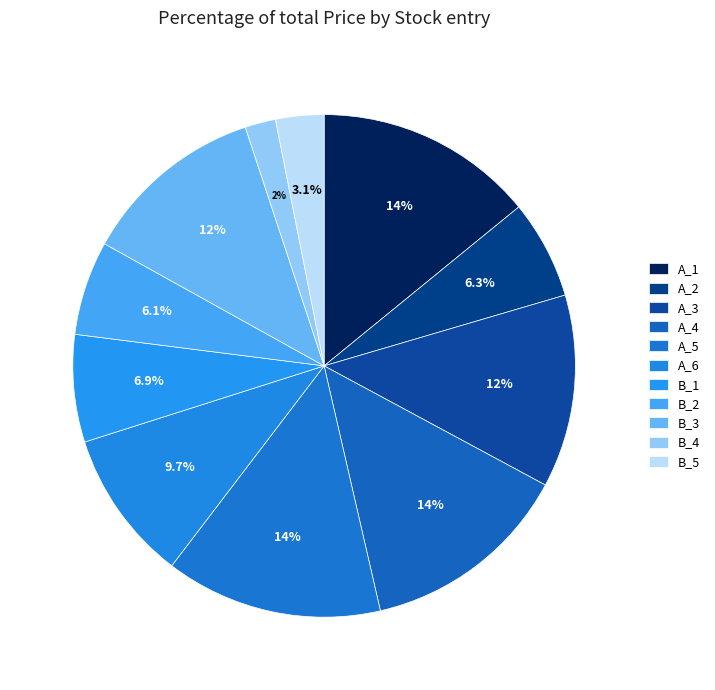

Does any single category account for the majority?

No